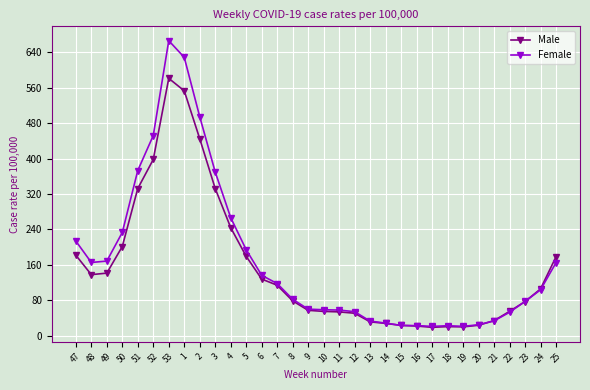

The value of Male at 49 is 53.9. True or false?

False